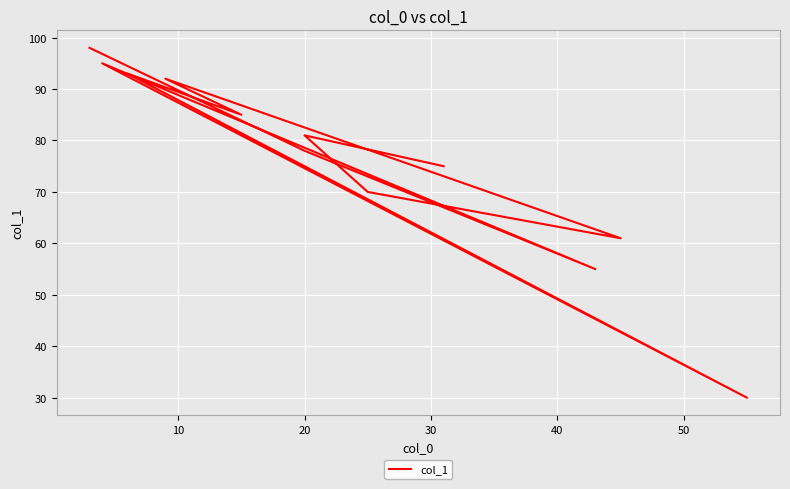

Reading left to right, transcribe all the data shown in this chart.

75	81	70	61	92	85	93	30	95	55	78	98